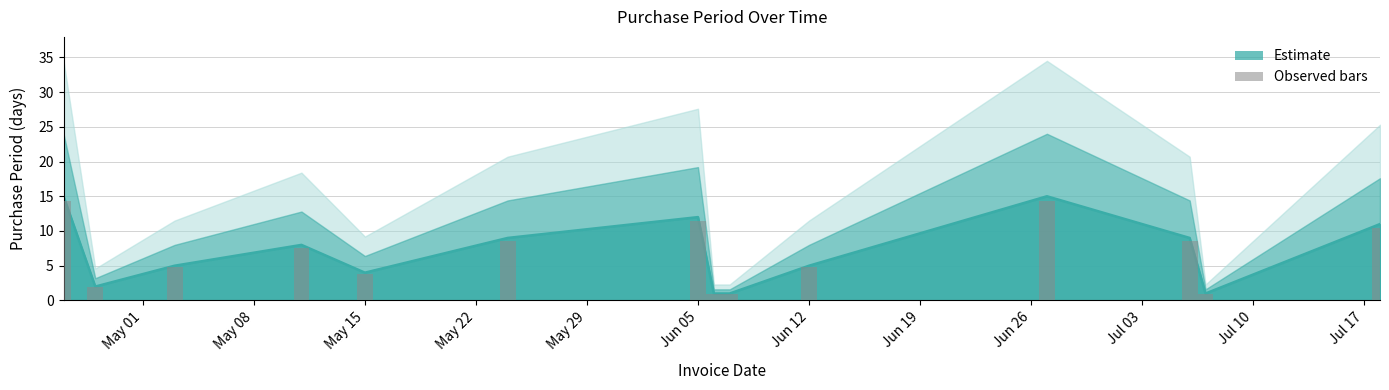

What is the difference between the values at Jun 05 and May 08?

6.6